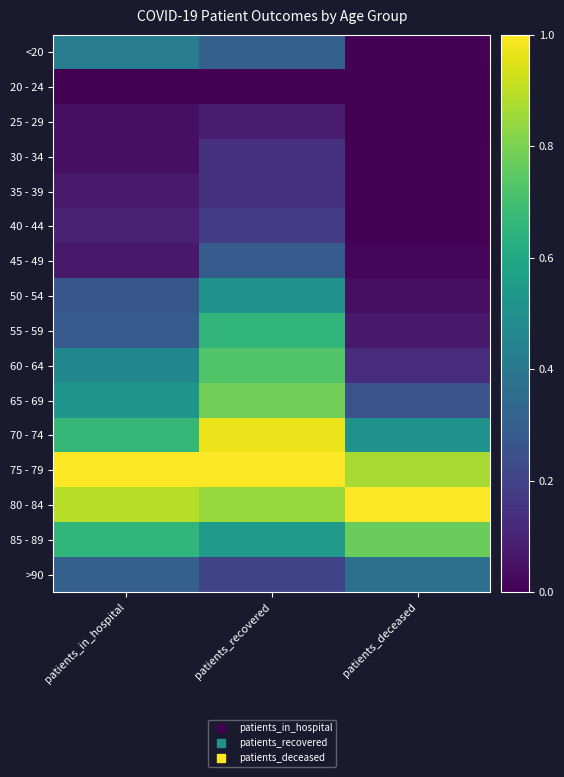

Which has a higher value, patients_recovered or patients_deceased?

patients_recovered